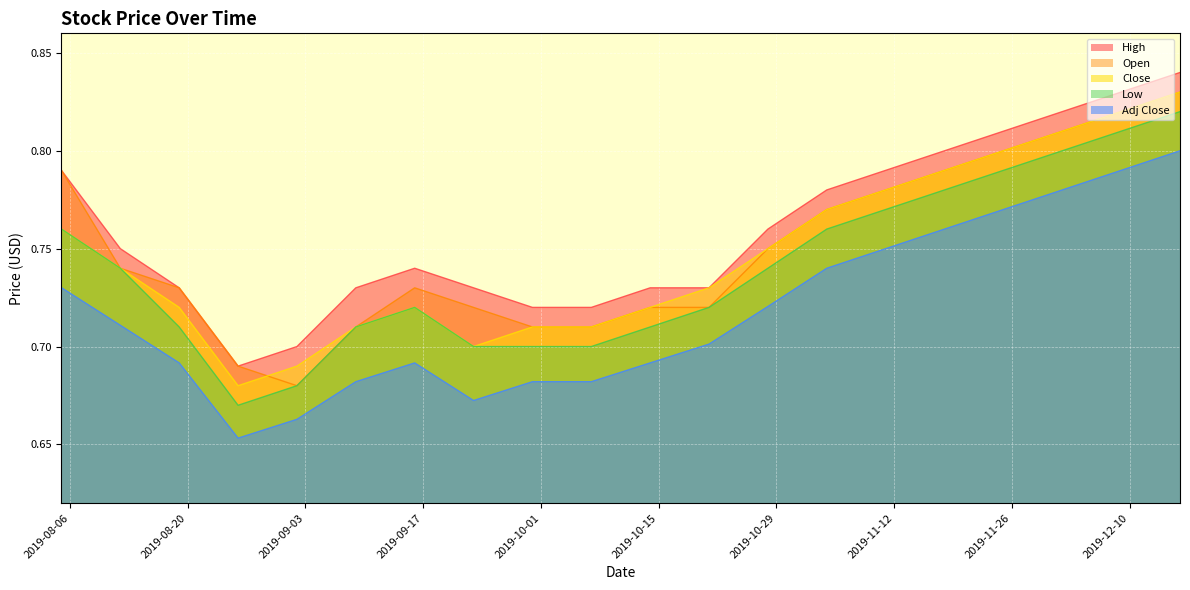

Reading left to right, list all the values displayed in this chart.

High: 2019-08-05=0.8	2019-08-12=0.8	2019-08-19=0.7	2019-08-26=0.7	2019-09-02=0.7	2019-09-09=0.7	2019-09-16=0.7	2019-09-23=0.7	2019-09-30=0.7	2019-10-07=0.7	2019-10-14=0.7	2019-10-21=0.7	2019-10-28=0.8	2019-11-04=0.8	2019-11-11=0.8	2019-11-18=0.8	2019-11-25=0.8	2019-12-02=0.8	2019-12-09=0.8	2019-12-16=0.8
Open: 2019-08-05=0.8	2019-08-12=0.7	2019-08-19=0.7	2019-08-26=0.7	2019-09-02=0.7	2019-09-09=0.7	2019-09-16=0.7	2019-09-23=0.7	2019-09-30=0.7	2019-10-07=0.7	2019-10-14=0.7	2019-10-21=0.7	2019-10-28=0.8	2019-11-04=0.8	2019-11-11=0.8	2019-11-18=0.8	2019-11-25=0.8	2019-12-02=0.8	2019-12-09=0.8	2019-12-16=0.8
Close: 2019-08-05=0.8	2019-08-12=0.7	2019-08-19=0.7	2019-08-26=0.7	2019-09-02=0.7	2019-09-09=0.7	2019-09-16=0.7	2019-09-23=0.7	2019-09-30=0.7	2019-10-07=0.7	2019-10-14=0.7	2019-10-21=0.7	2019-10-28=0.8	2019-11-04=0.8	2019-11-11=0.8	2019-11-18=0.8	2019-11-25=0.8	2019-12-02=0.8	2019-12-09=0.8	2019-12-16=0.8
Low: 2019-08-05=0.8	2019-08-12=0.7	2019-08-19=0.7	2019-08-26=0.7	2019-09-02=0.7	2019-09-09=0.7	2019-09-16=0.7	2019-09-23=0.7	2019-09-30=0.7	2019-10-07=0.7	2019-10-14=0.7	2019-10-21=0.7	2019-10-28=0.7	2019-11-04=0.8	2019-11-11=0.8	2019-11-18=0.8	2019-11-25=0.8	2019-12-02=0.8	2019-12-09=0.8	2019-12-16=0.8
Adj Close: 2019-08-05=0.7	2019-08-12=0.7	2019-08-19=0.7	2019-08-26=0.7	2019-09-02=0.7	2019-09-09=0.7	2019-09-16=0.7	2019-09-23=0.7	2019-09-30=0.7	2019-10-07=0.7	2019-10-14=0.7	2019-10-21=0.7	2019-10-28=0.7	2019-11-04=0.7	2019-11-11=0.8	2019-11-18=0.8	2019-11-25=0.8	2019-12-02=0.8	2019-12-09=0.8	2019-12-16=0.8